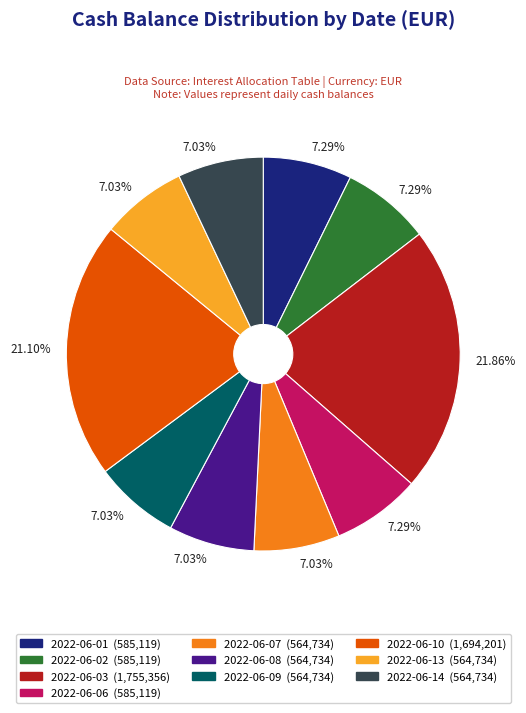

What portion of the pie excludes 2022-06-03?

78.1%